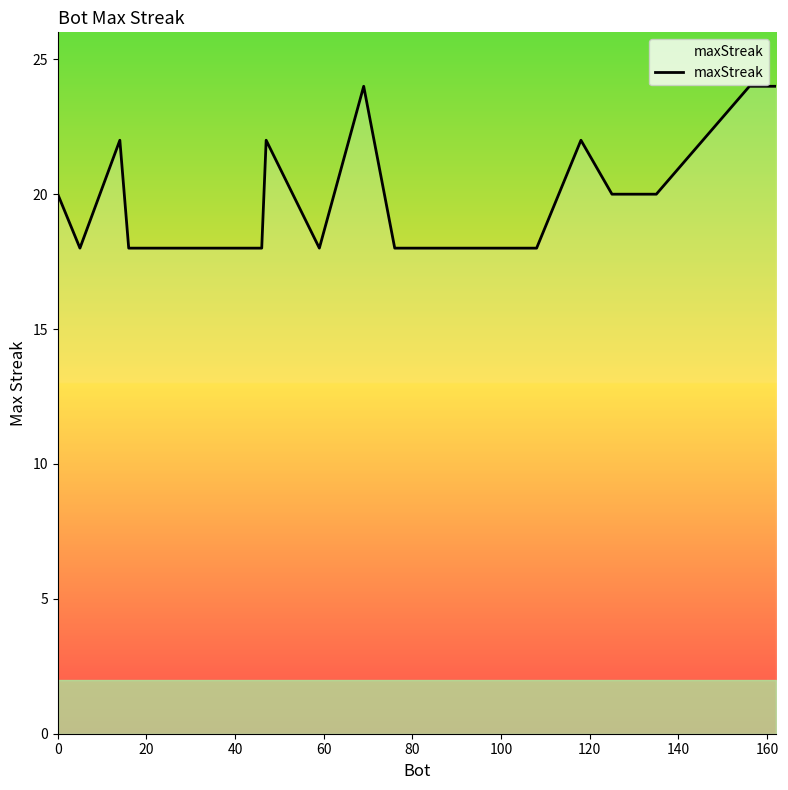

Count the values in the range 18 to 22.

17